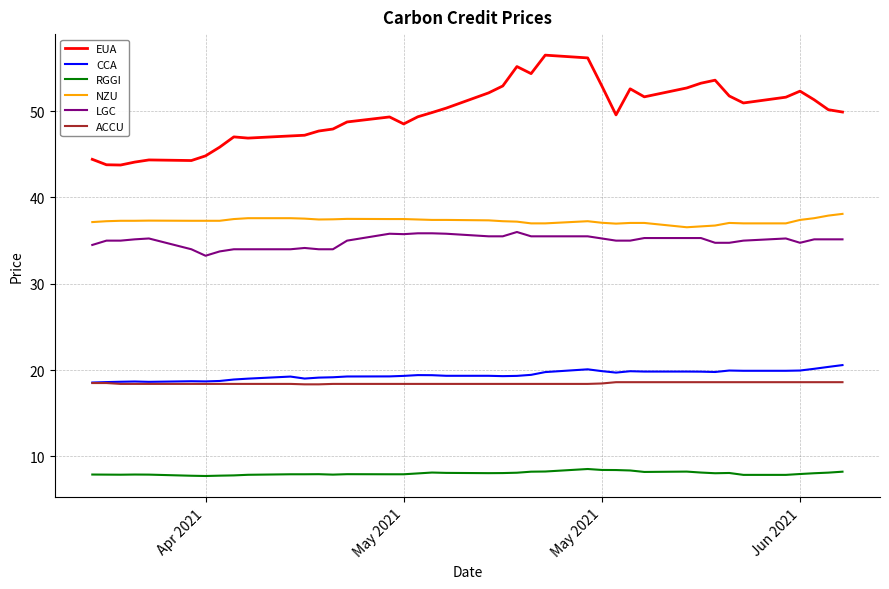

How many categories are shown in the chart?

40